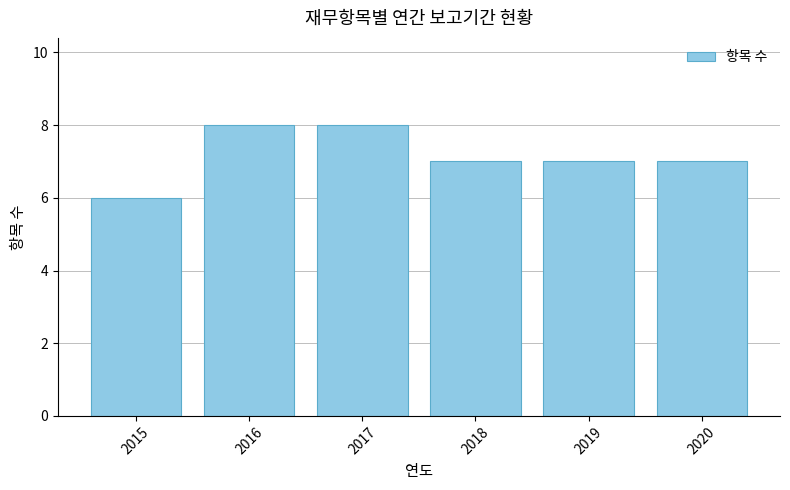

What is the maximum value shown in the chart?

8